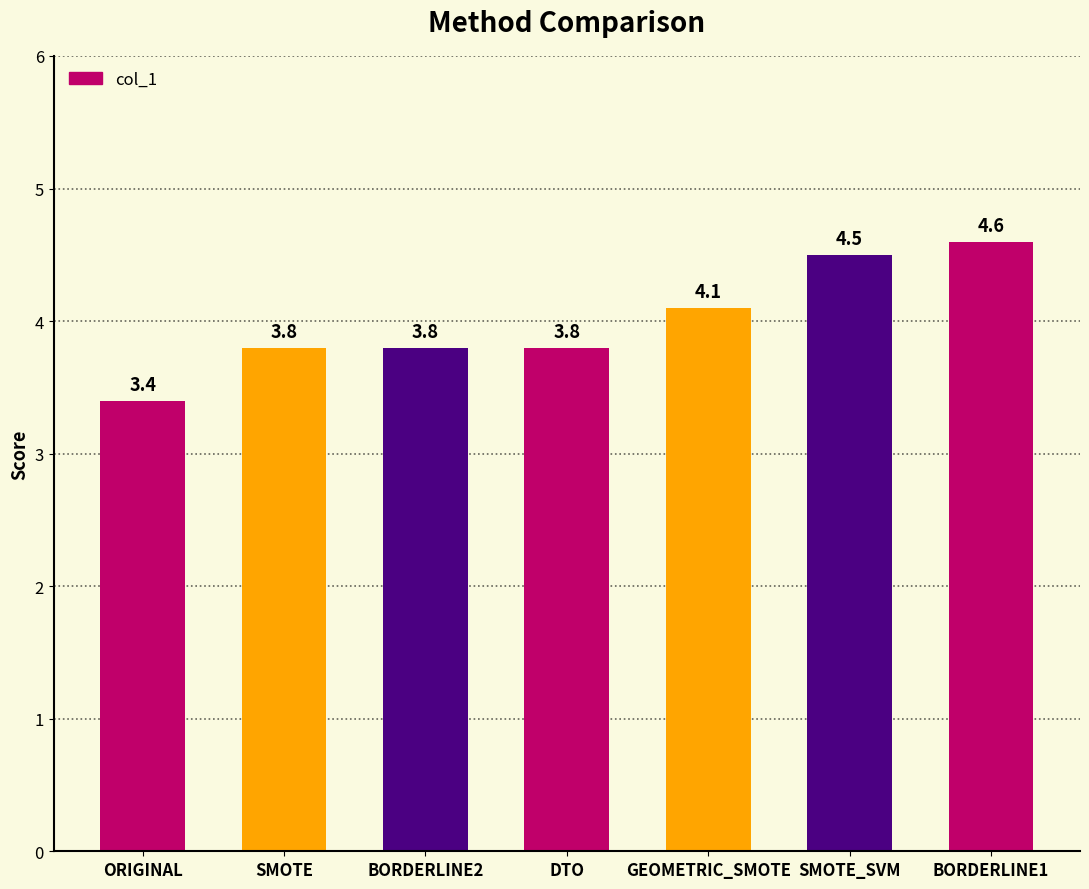

What is the maximum value shown in the chart?

4.6